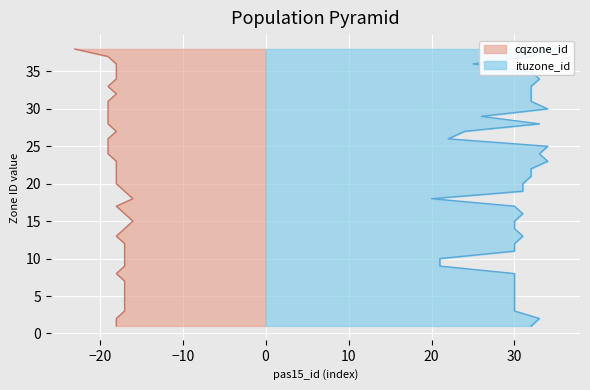

Where is the first local maximum for ituzone_id?

2